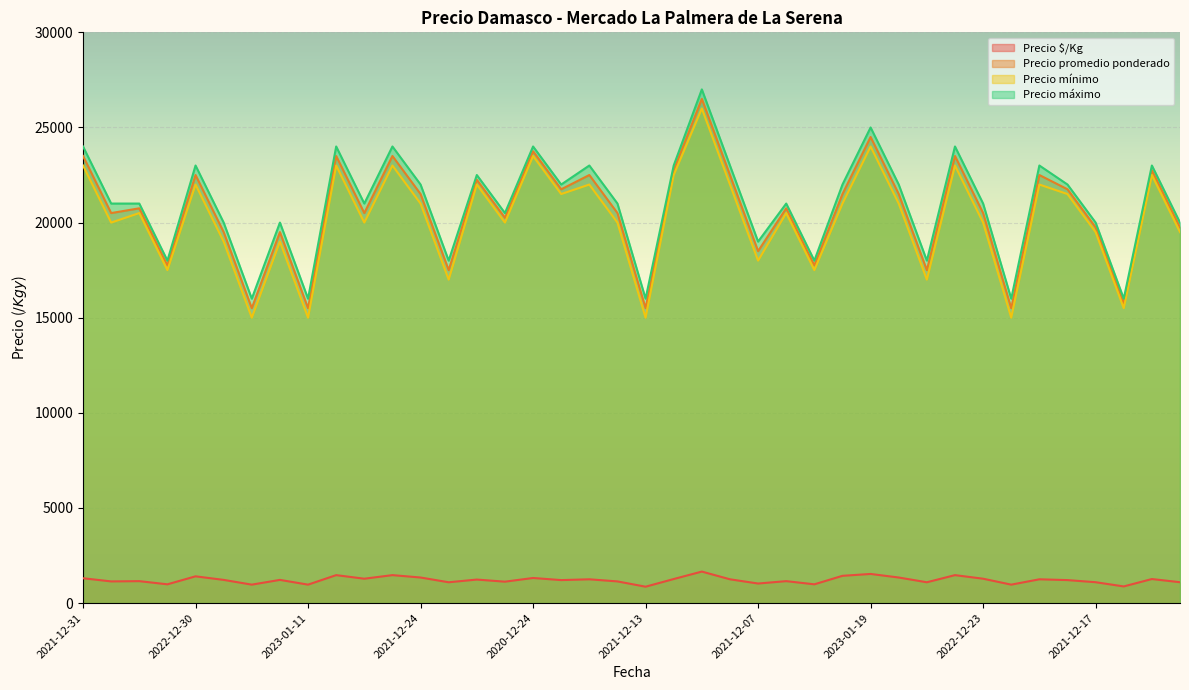

True or false: Precio mínimo and Precio promedio ponderado cross at least once.

False